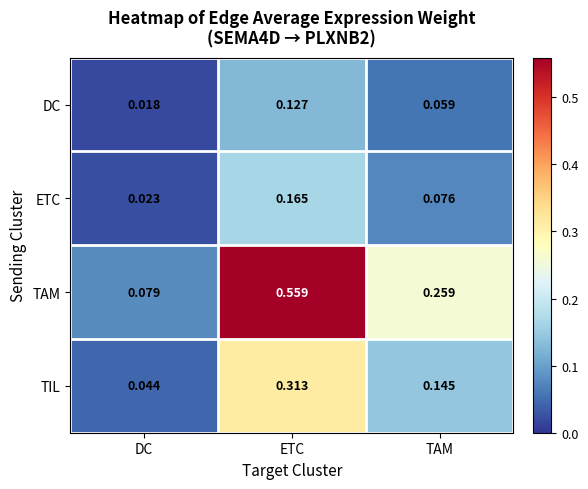

What is the total value across all series at ETC?

1.2